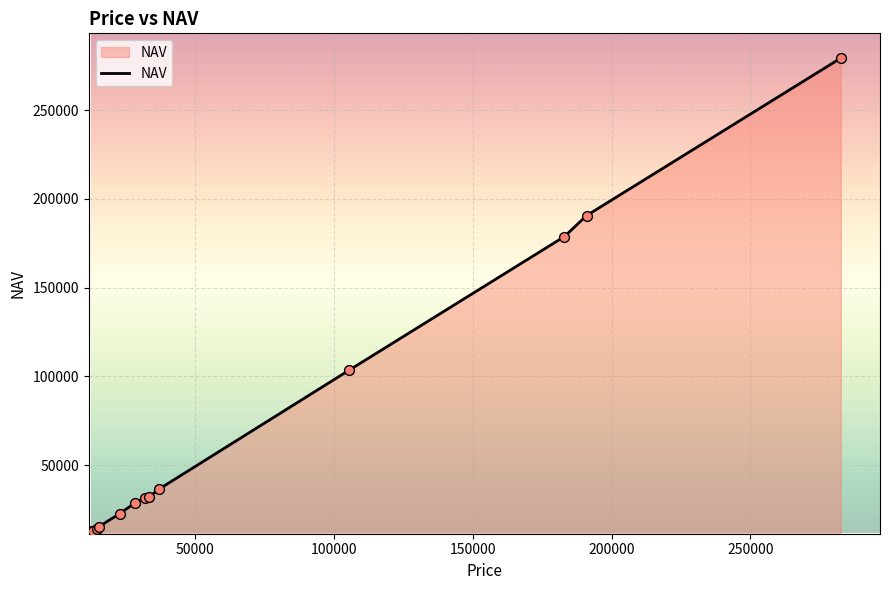

What is the difference between the maximum and minimum values?

266874